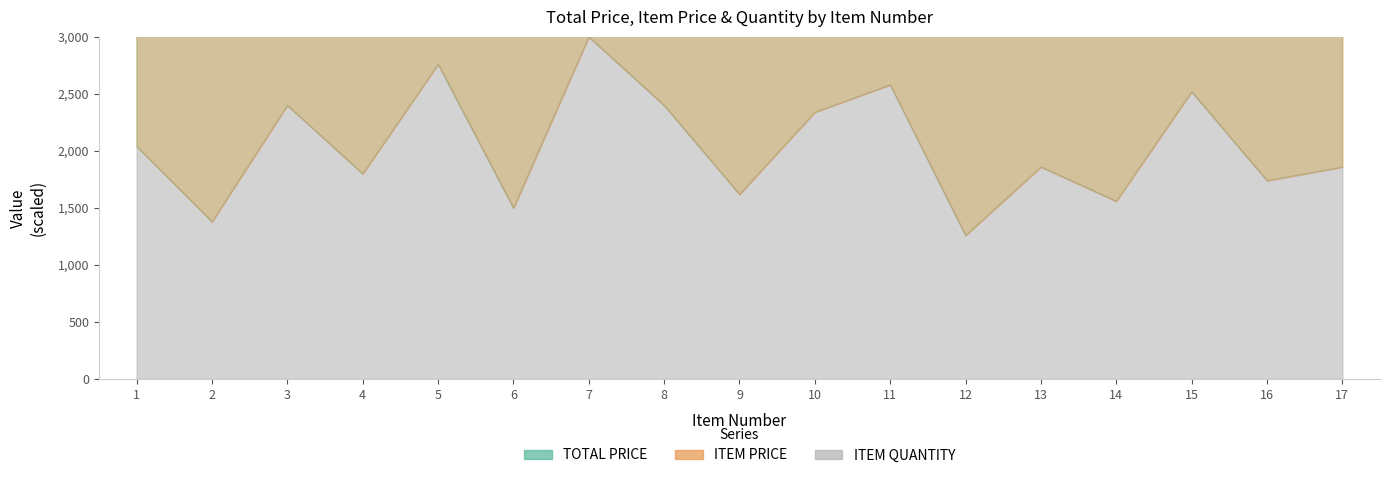

What is the value of the 2nd point from the left?

4840.0